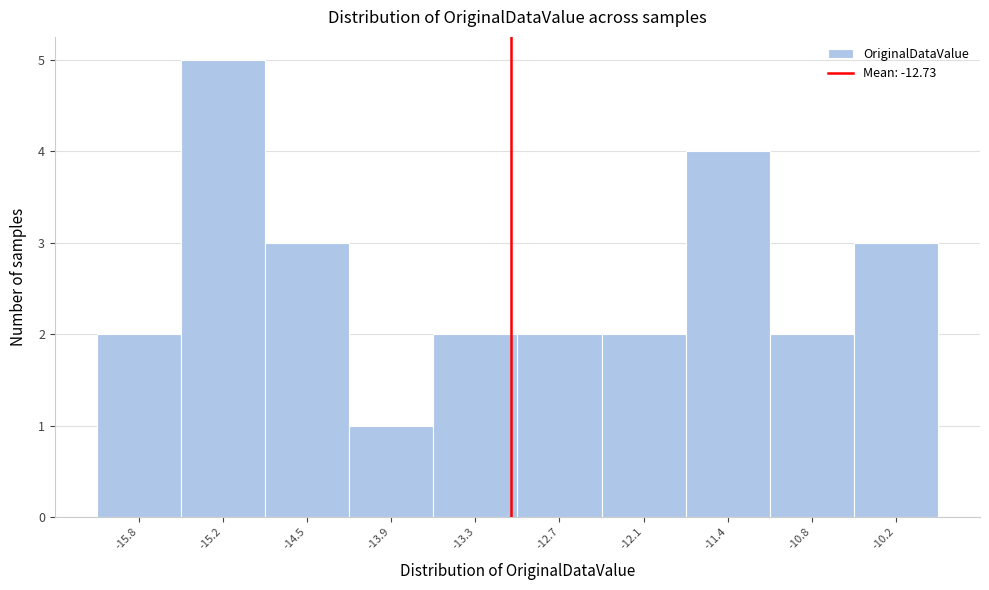

Reading right to left, extract all data points from this chart.

3	2	4	2	2	2	1	3	5	2